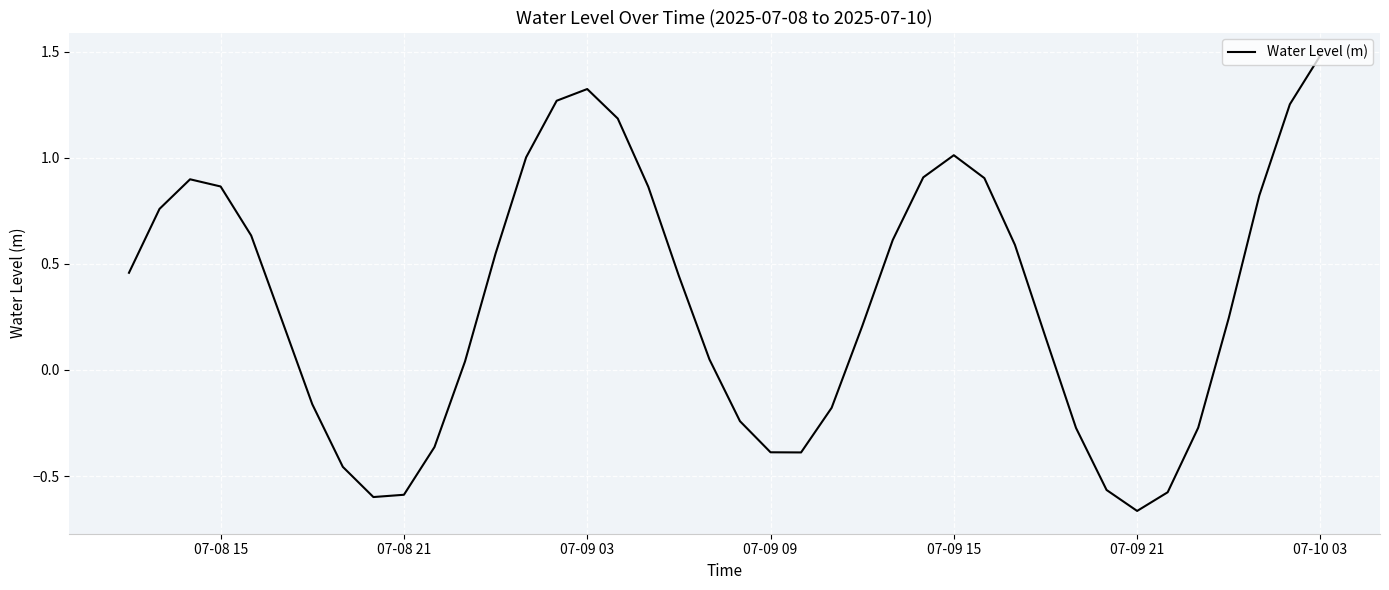

What is the difference between the maximum and minimum values?

2.1